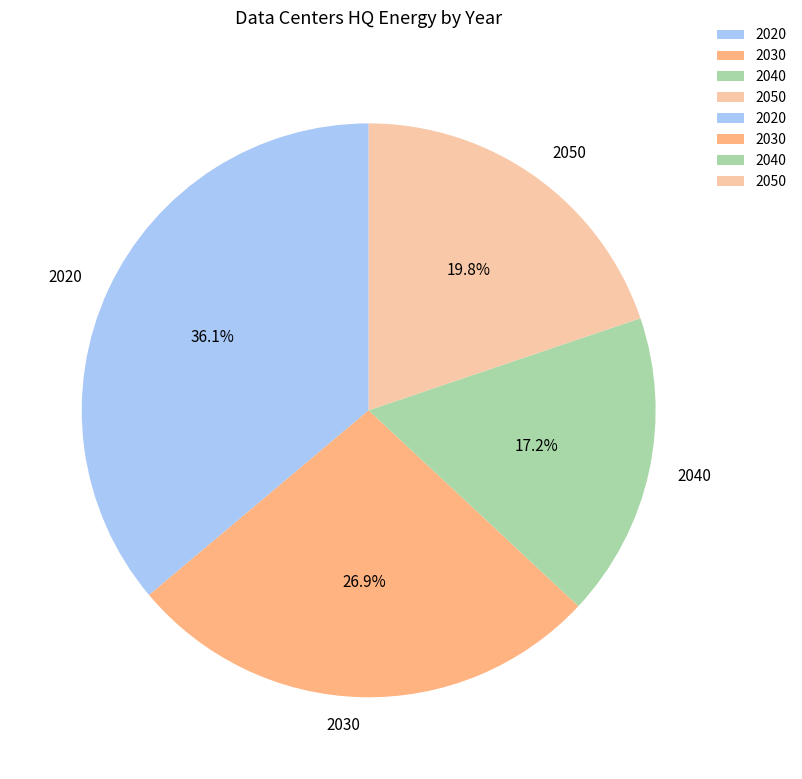

True or false: 2040 accounts for 5% of the total.

False